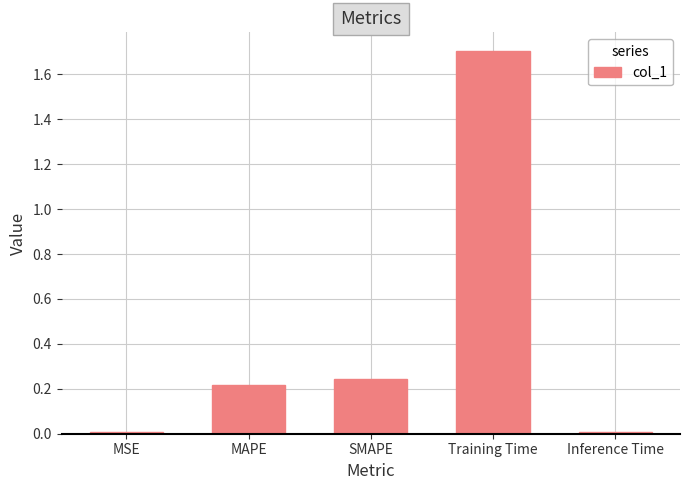

Are the bars grouped side by side (vs. stacked)?

No